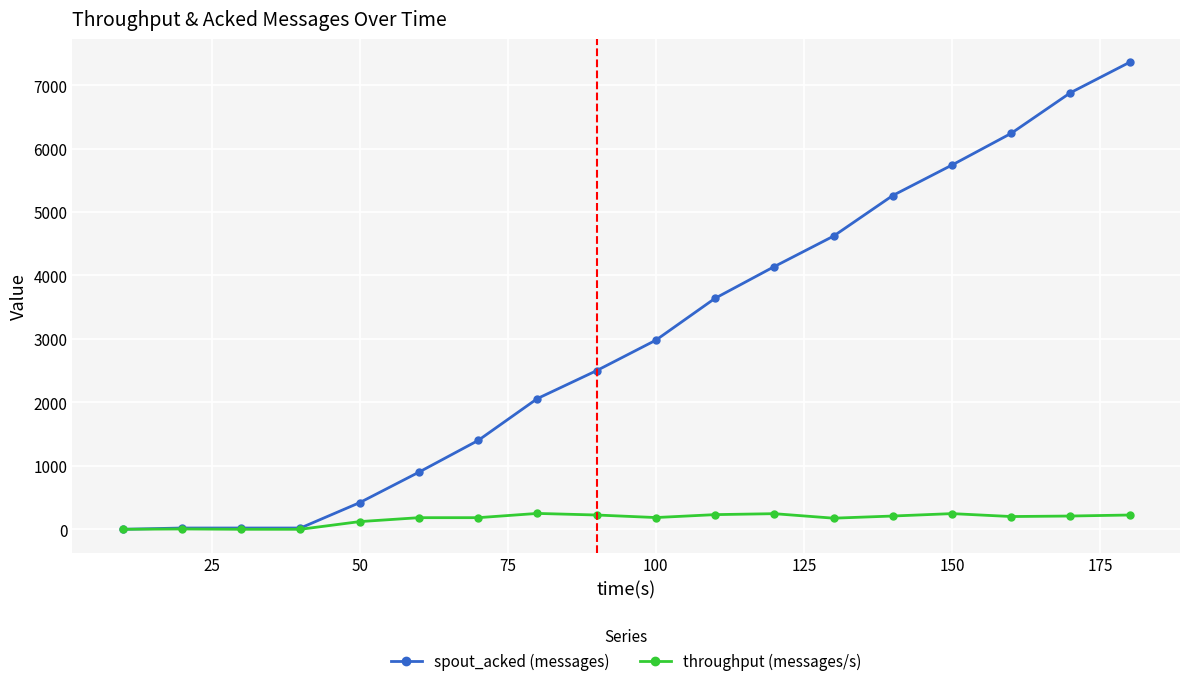

Is this an area chart (filled region under the line)?

No